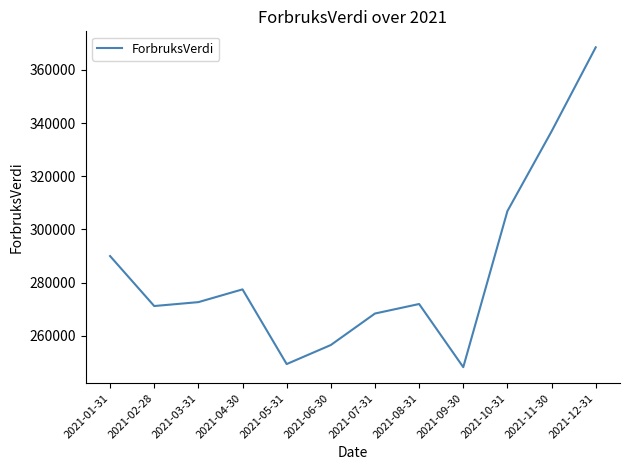

What is the average value?

284833